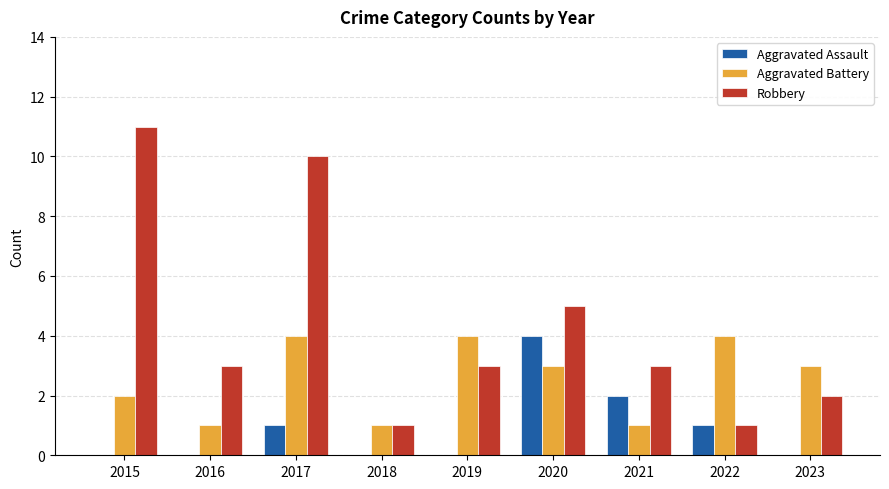

Read the Aggravated Battery value at 2020.

3